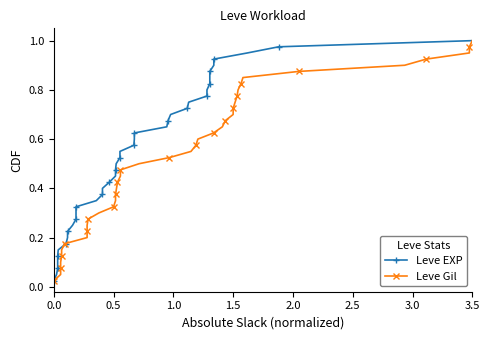

True or false: Leve Gil and Leve EXP intersect in this chart.

False